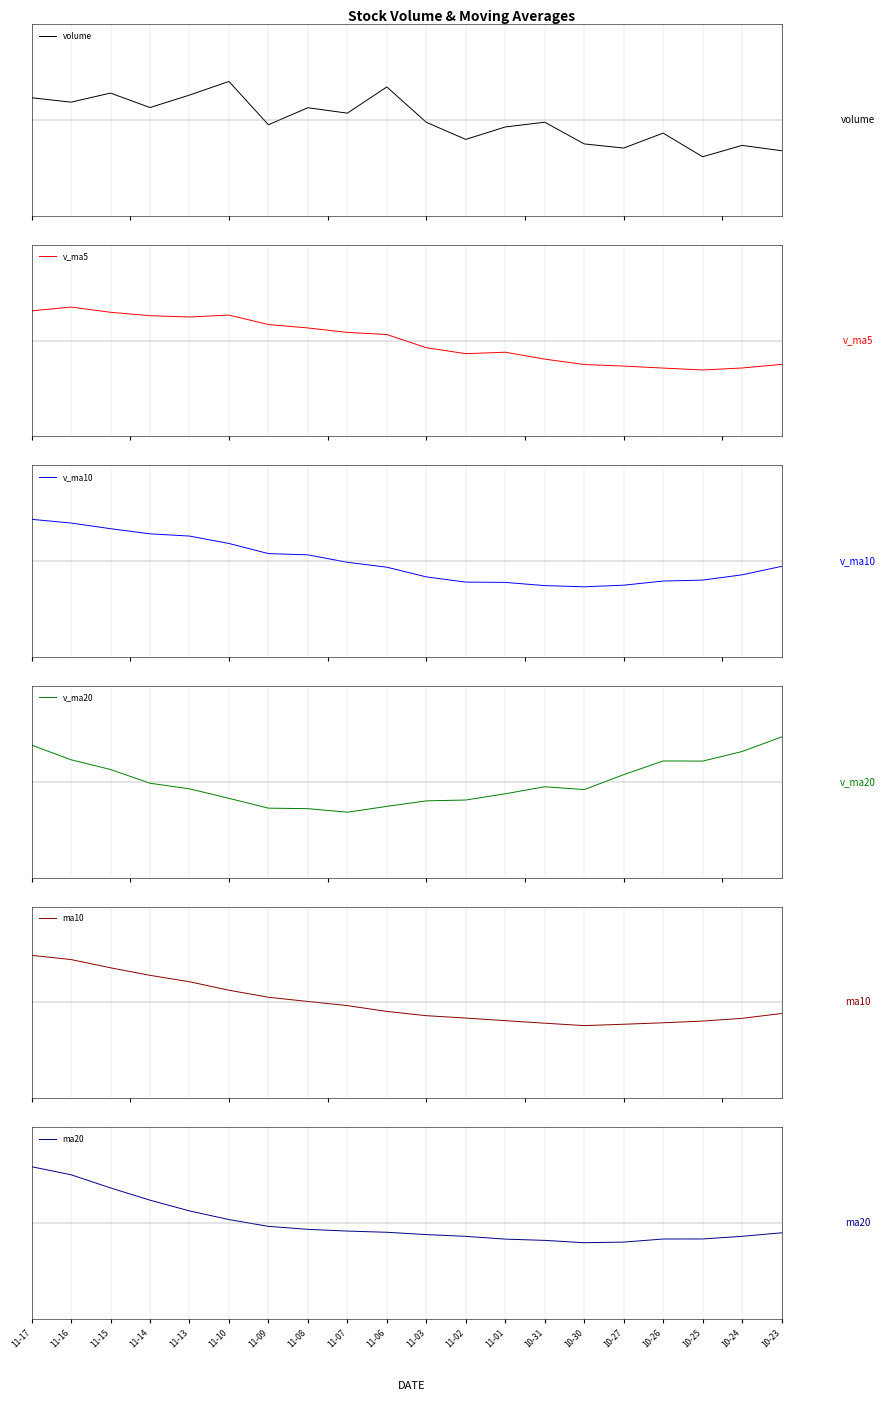

Read the v_ma10 value at 10-31.

-0.4